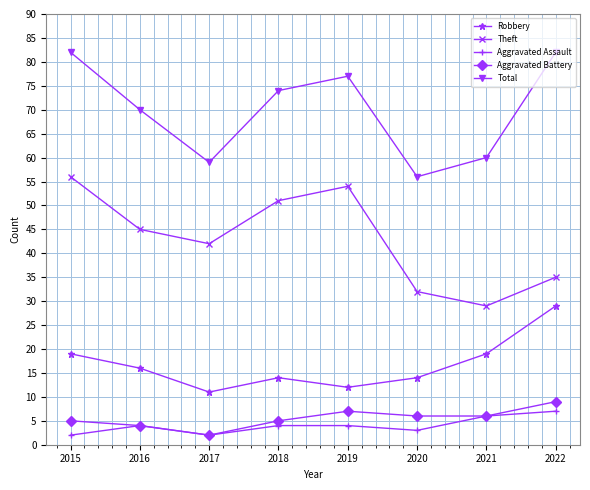

What is the spread (max minus min) of values at 2022?

75